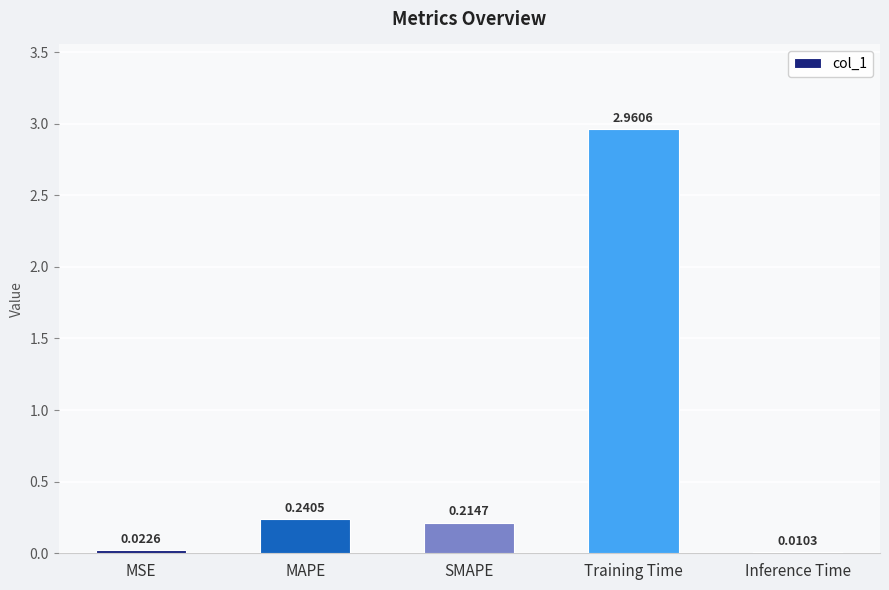

Which category has the highest value across all series?

Training Time